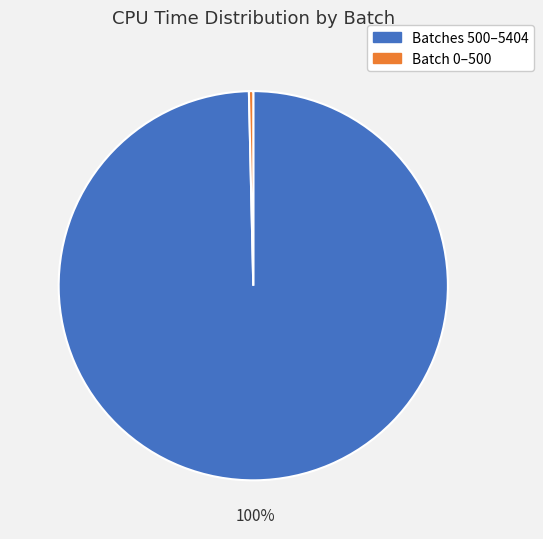

To the nearest percent, what portion does Batches 500–5404 represent?

100%